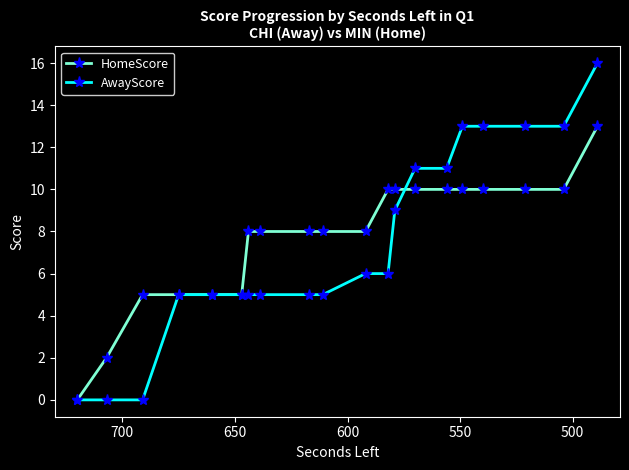

True or false: HomeScore has more than 0 points higher than both neighbors.

False